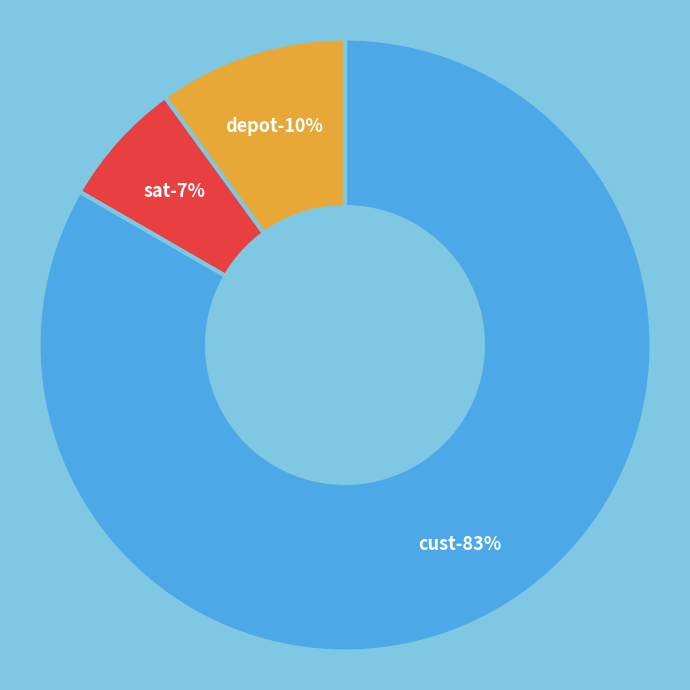

Is it true that depot is 16% of the pie?

False